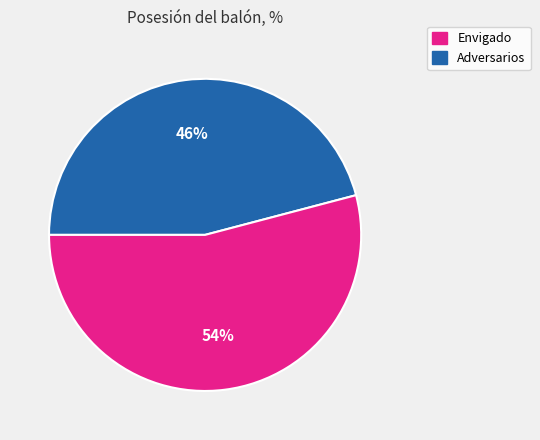

What percentage is the Adversarios slice, to the nearest percent?

54%